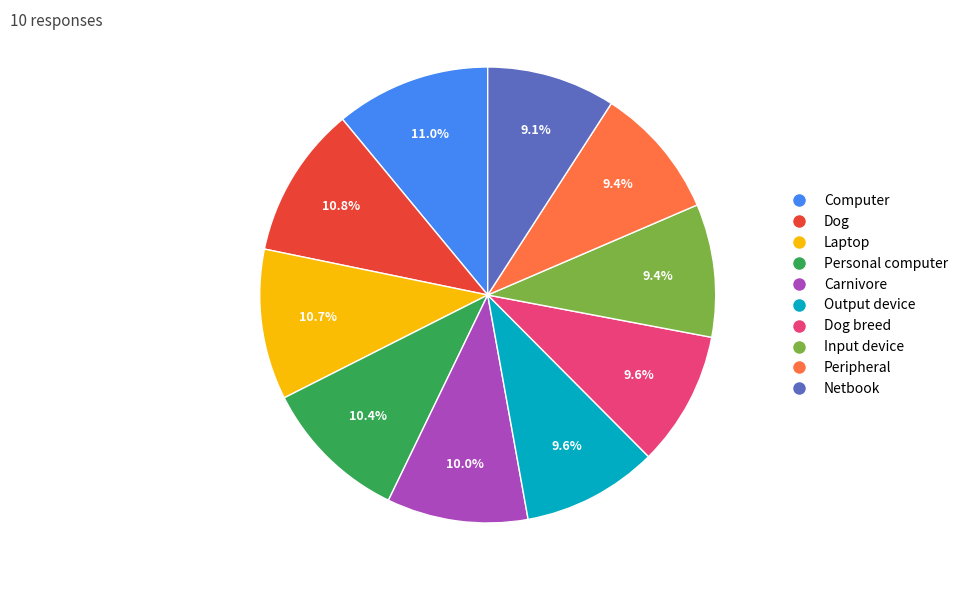

To the nearest percent, what portion does Laptop represent?

11%